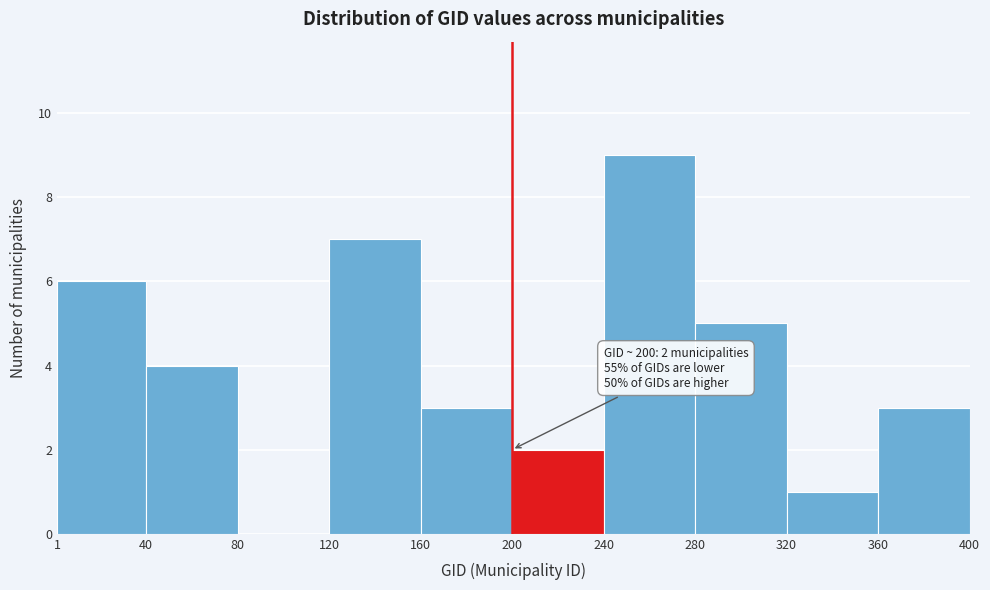

Which range on the x-axis has the tallest bar?

240 to 280